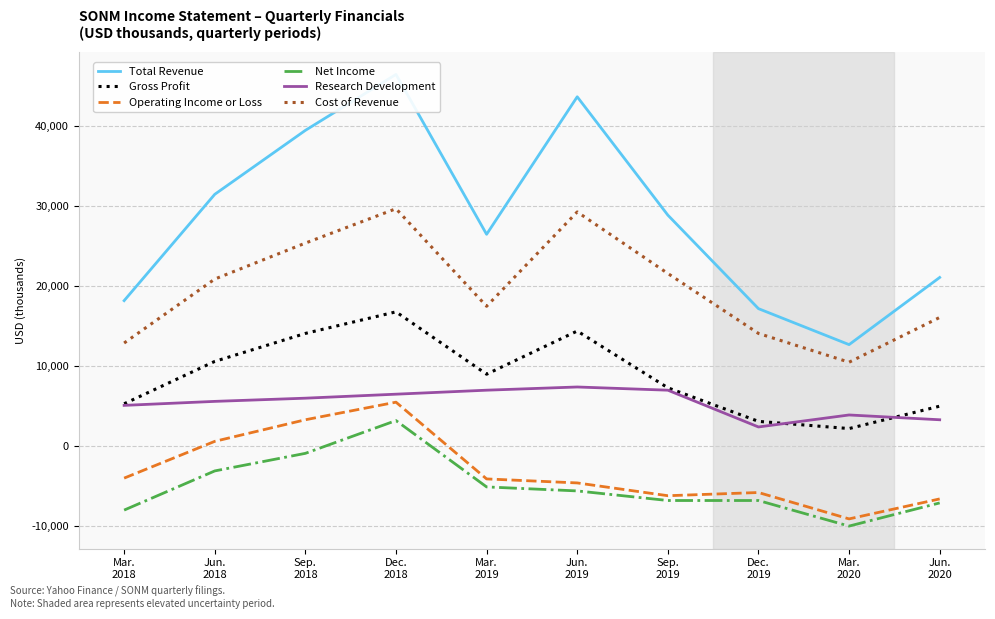

True or false: Operating Income or Loss has more than 1 interior local peaks.

True